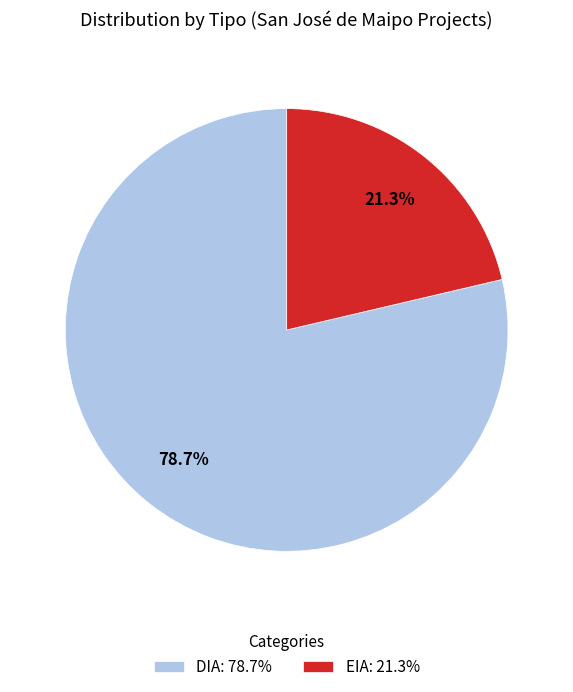

What is the total percentage of DIA and EIA?

100.0%